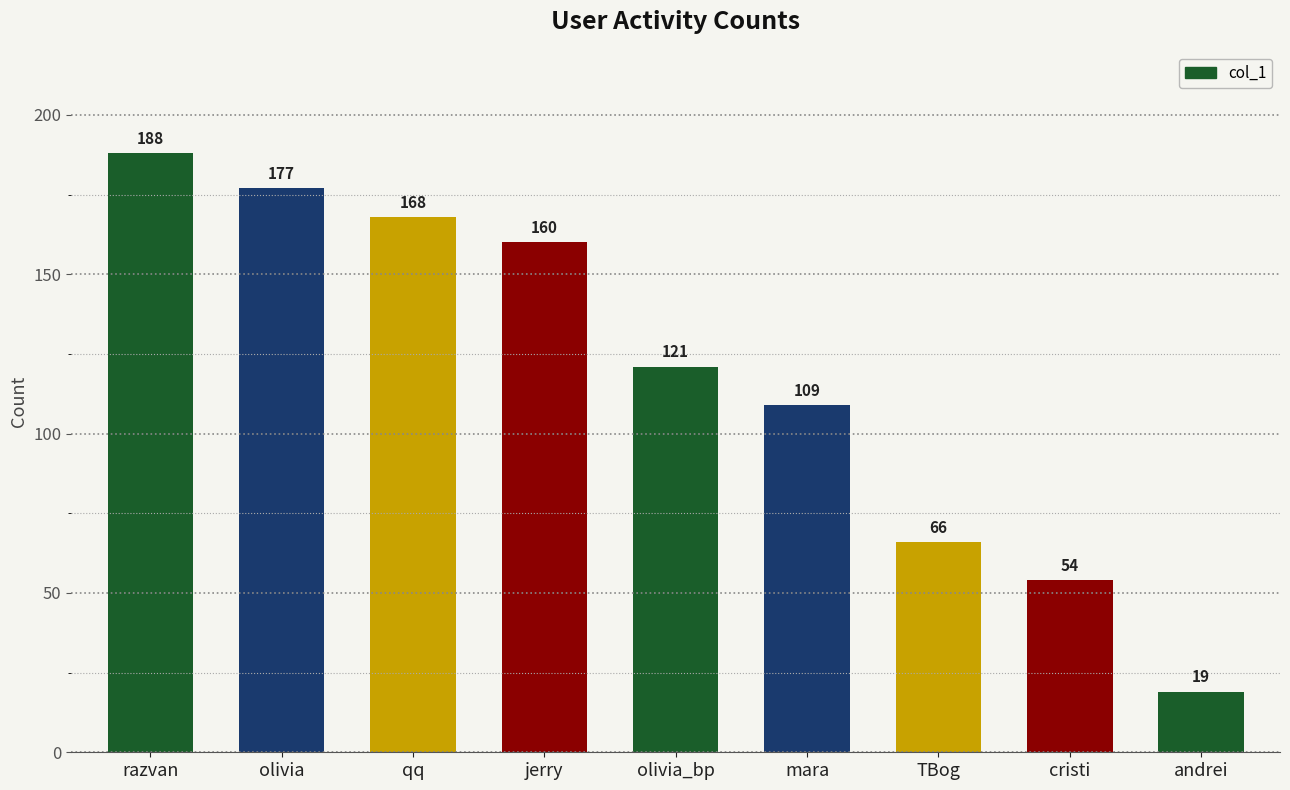

Rank the categories by value from highest to lowest.

razvan, olivia, qq, jerry, olivia_bp, mara, TBog, cristi, andrei